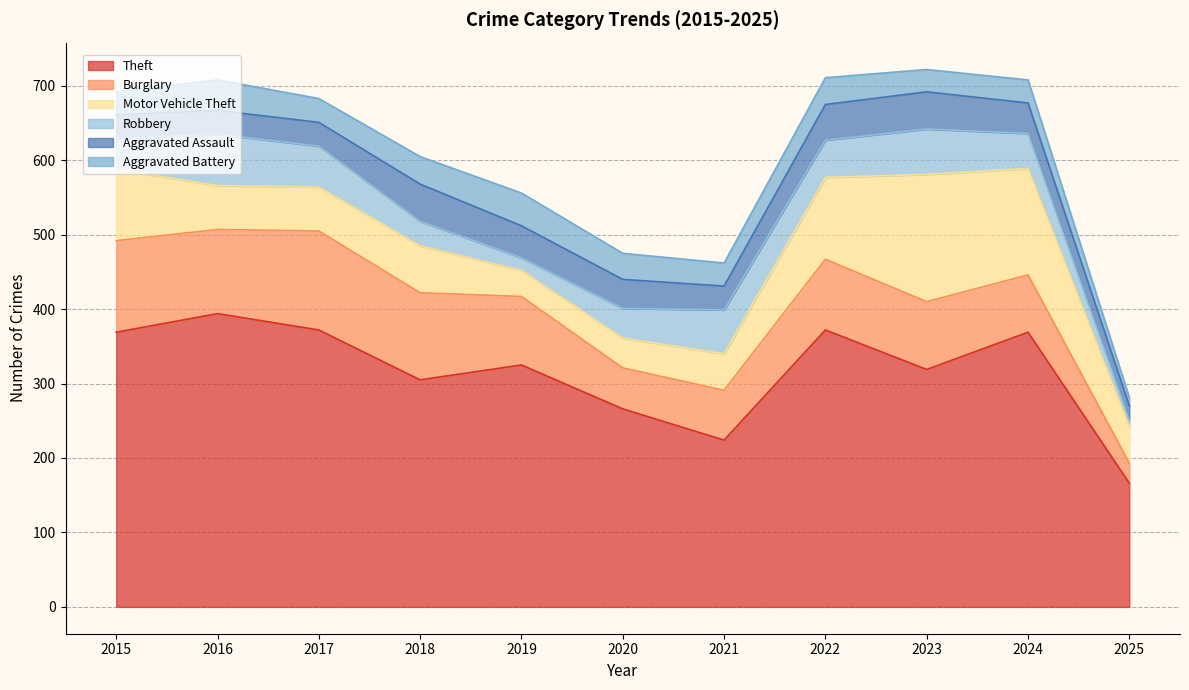

At 2023, list the series in order from largest to smallest.

Theft, Motor Vehicle Theft, Burglary, Robbery, Aggravated Assault, Aggravated Battery